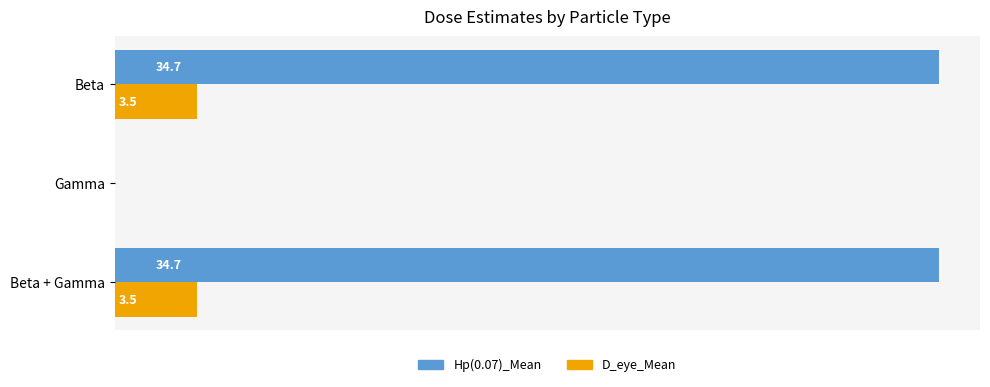

Which series changed the most between Beta and Gamma?

Hp(0.07)_Mean